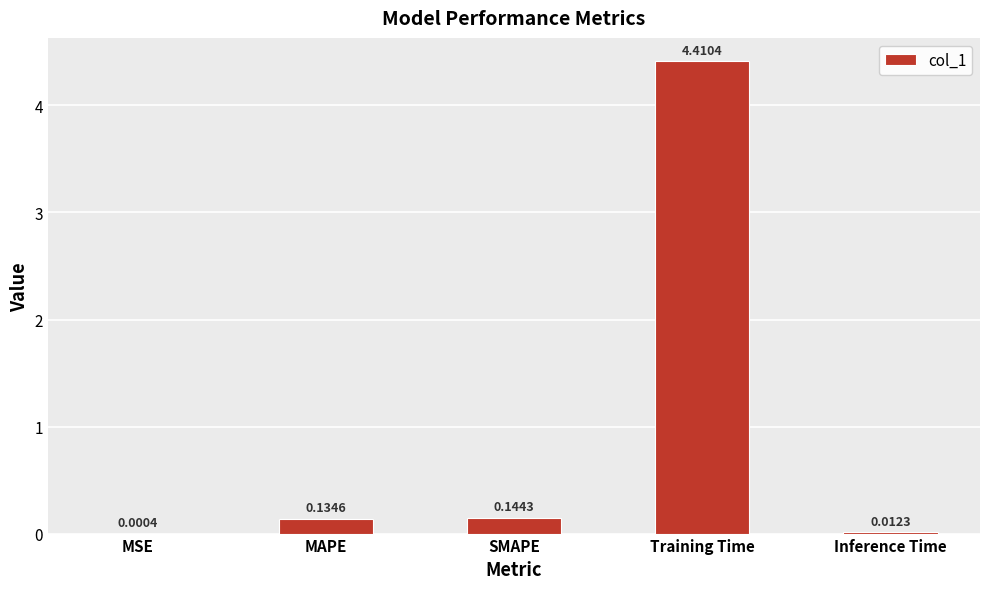

Are the bars horizontal?

No